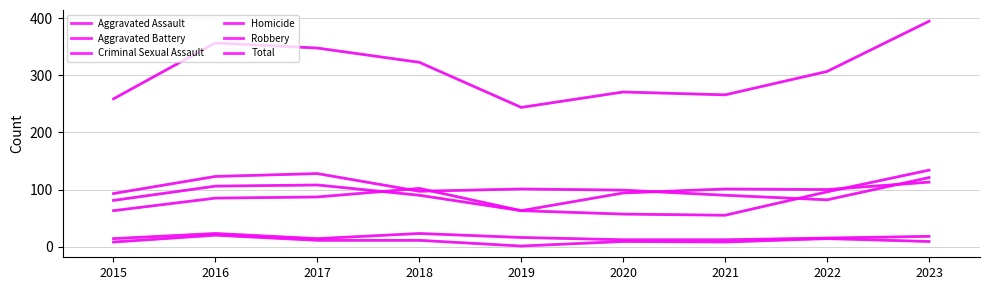

Which category has the highest value in the Robbery series?

2023